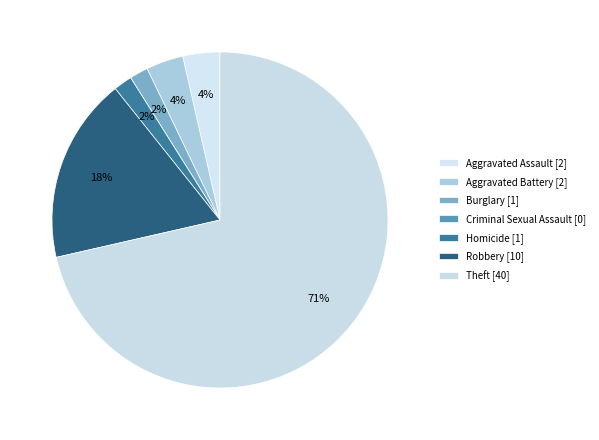

How many slices are in this pie chart?

7